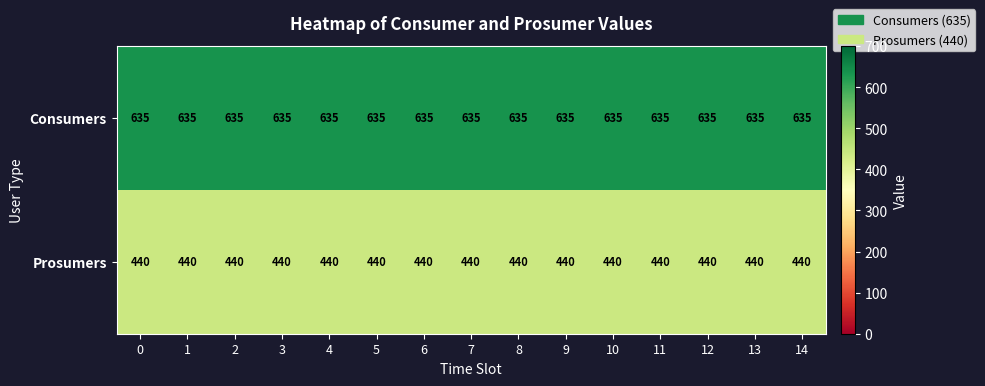

List the series in order of their overall mean, lowest first.

Prosumers, Consumers